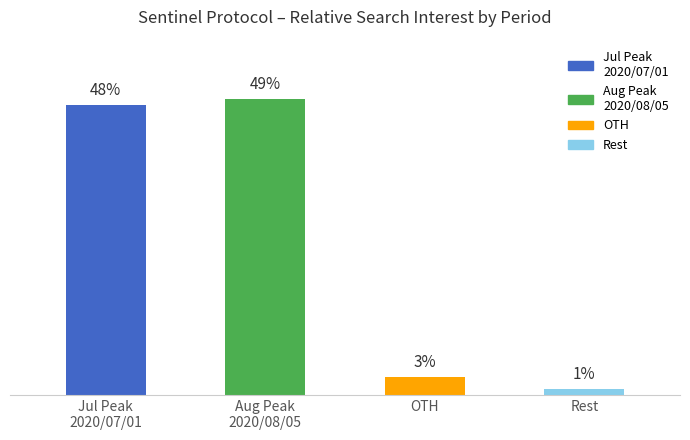

Rank the categories by value from highest to lowest.

Aug Peak
2020/08/05, Jul Peak
2020/07/01, OTH, Rest